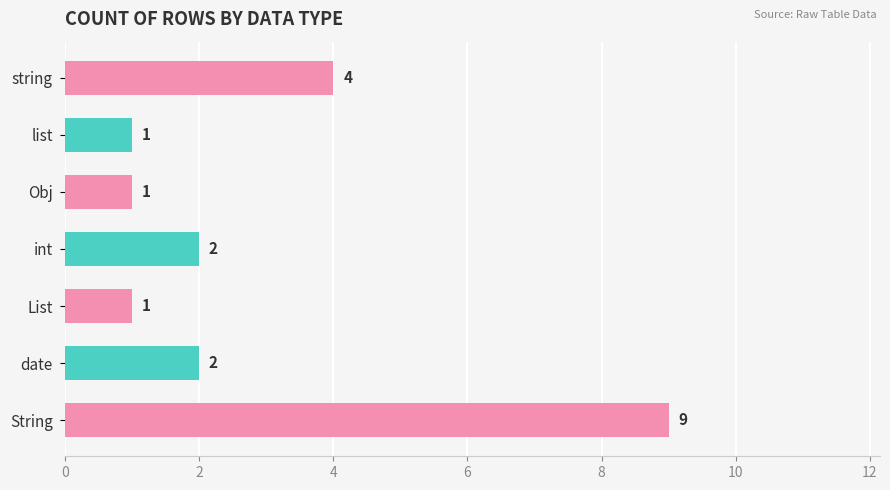

The value at date is 3. True or false?

False